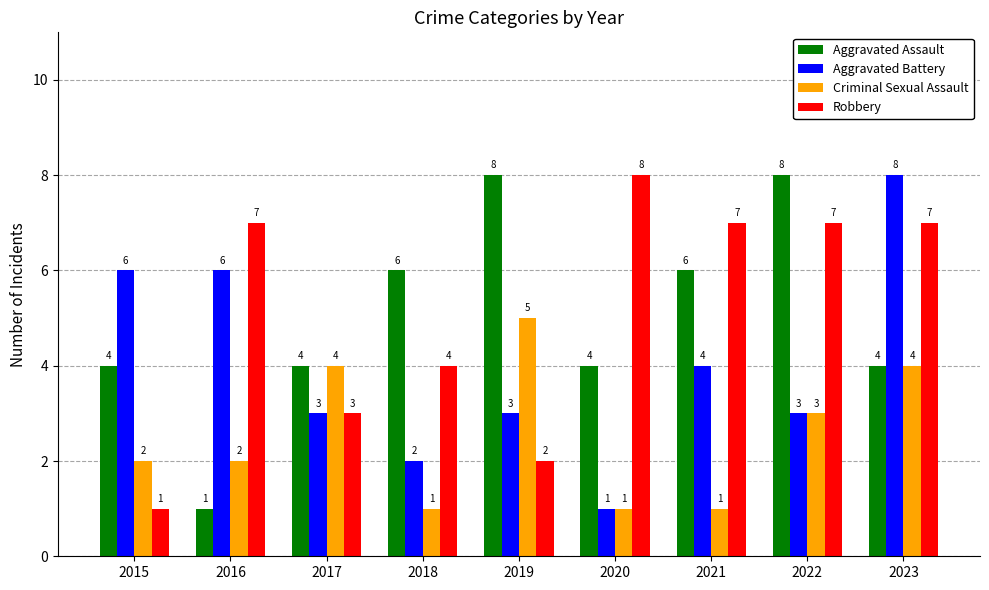

What are all the series names shown in the legend?

Aggravated Assault, Aggravated Battery, Criminal Sexual Assault, Robbery